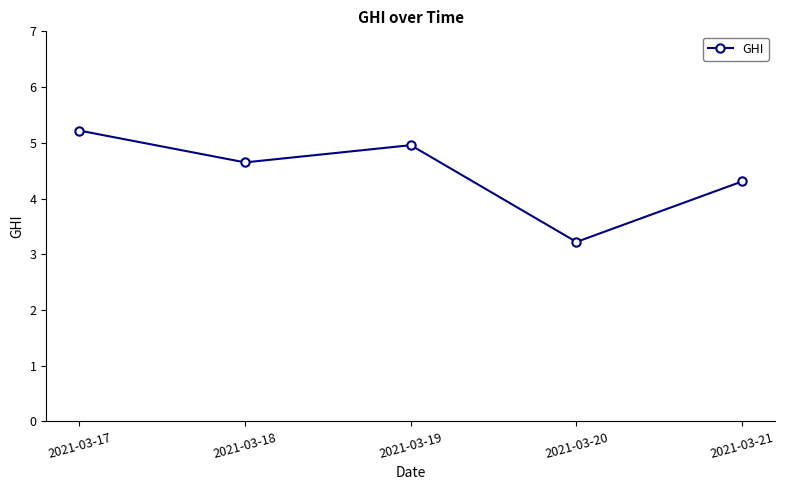

What is the difference between the maximum and minimum values?

2.0